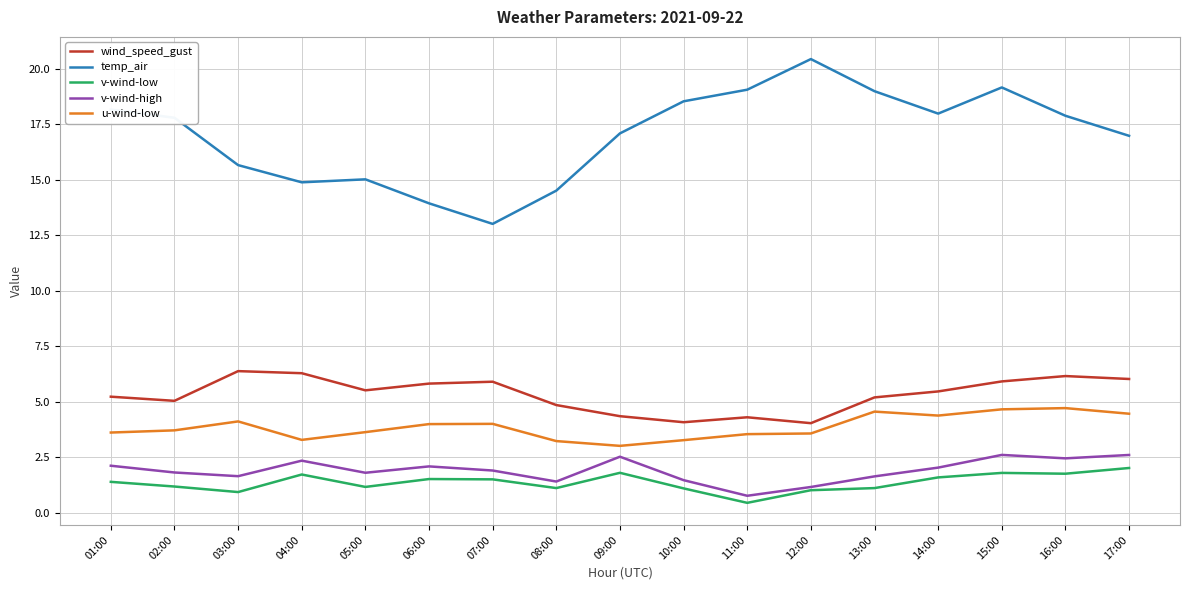

What is the smallest value displayed?

0.5